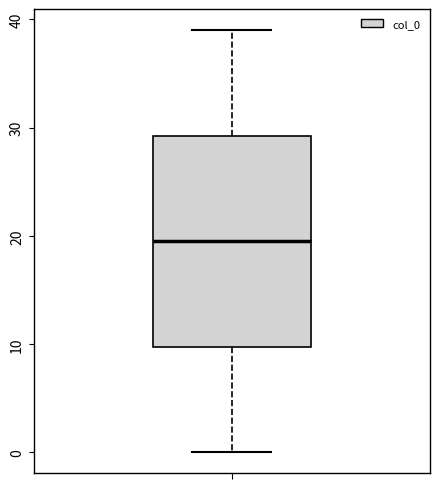

Where is the upper edge of the box on the y-axis? The values are not printed on the chart, so give them approximately, as read against the axis.

29